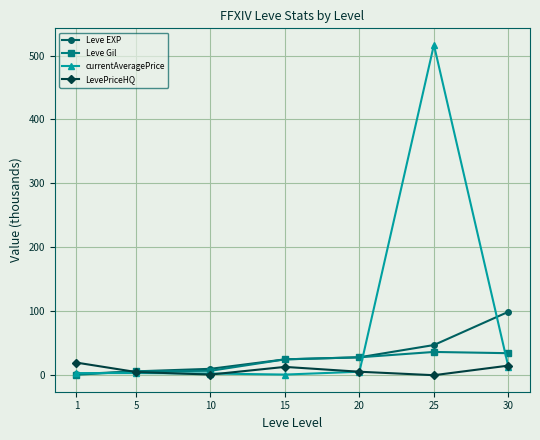

What is the value of the Leve Gil point at the 6th from the left?

36.4